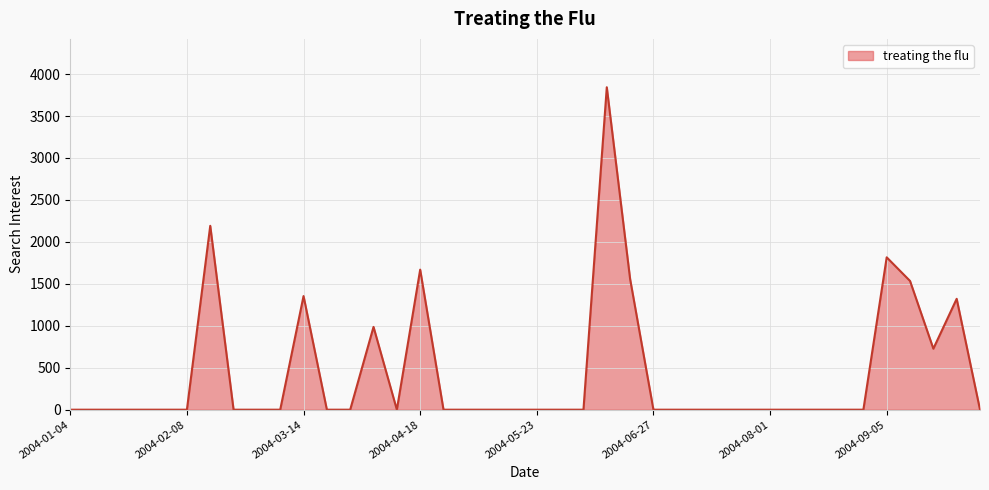

Does the chart display data point markers on the line(s)?

No